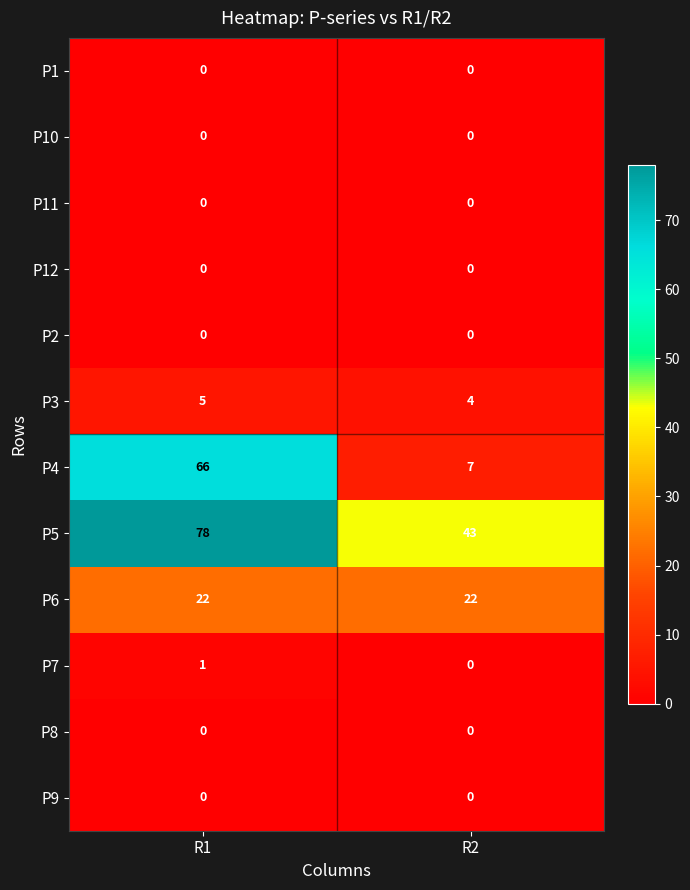

Count the number of data series in this chart.

12